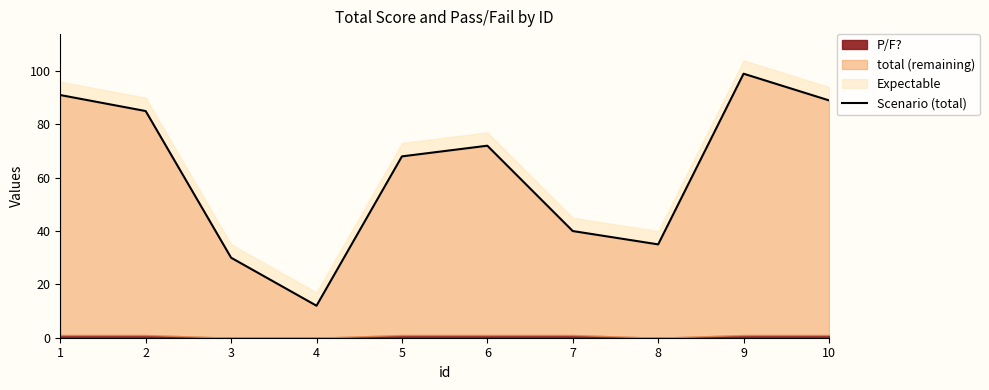

True or false: the data shows 49 at 8.

False